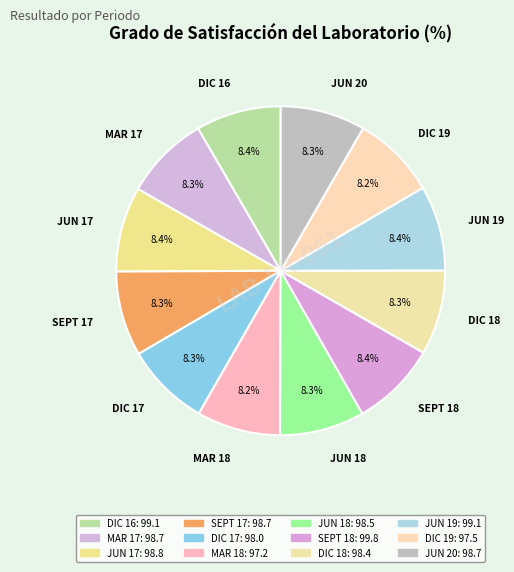

Combined, what portion of the pie is JUN 20 and DIC 16?

16.7%